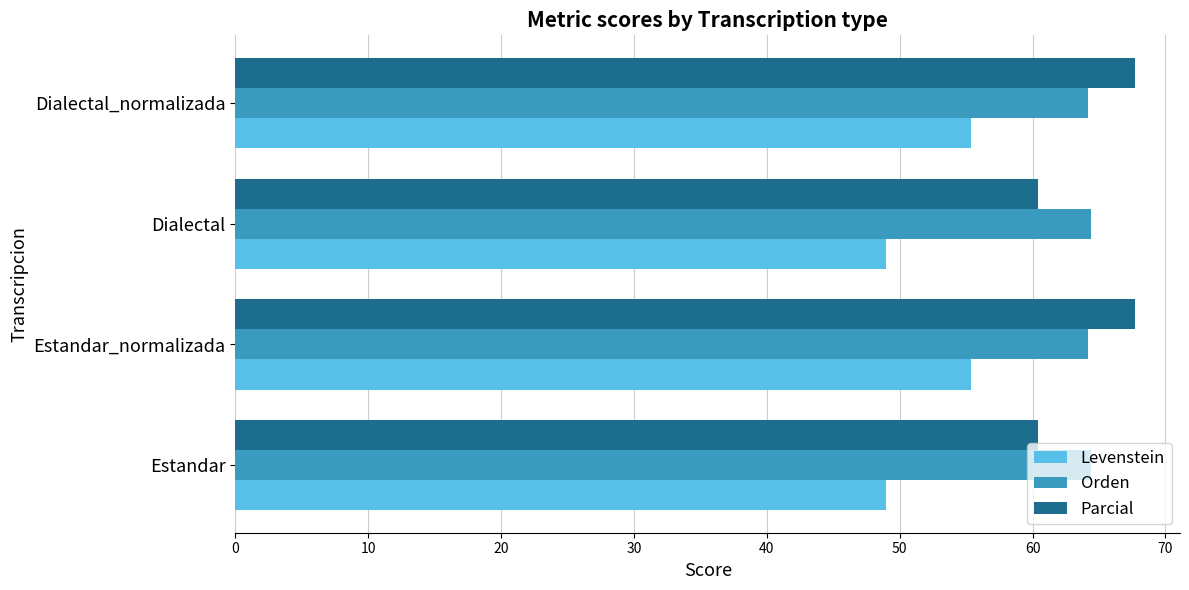

What is the highest value of the Orden series?

64.4